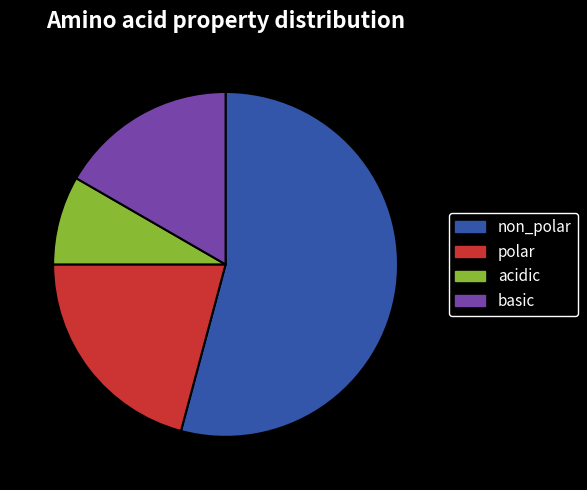

Is there a majority slice in this chart?

Yes